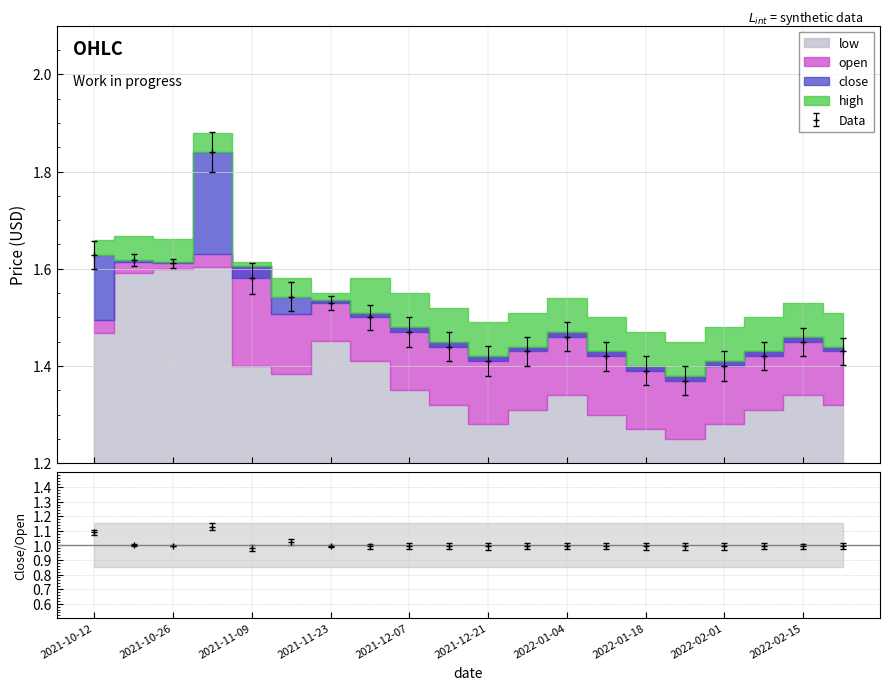

True or false: close and high cross at least once.

False